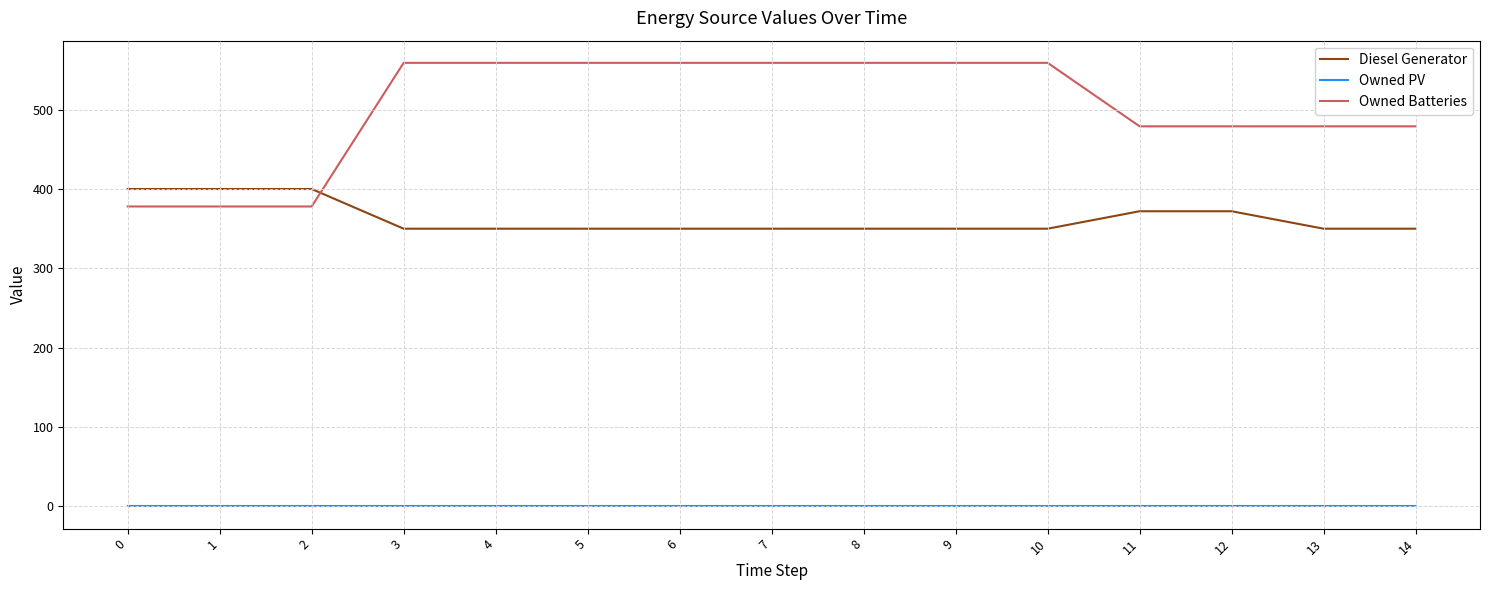

Is it true that Owned Batteries equals 559 at 10?

True